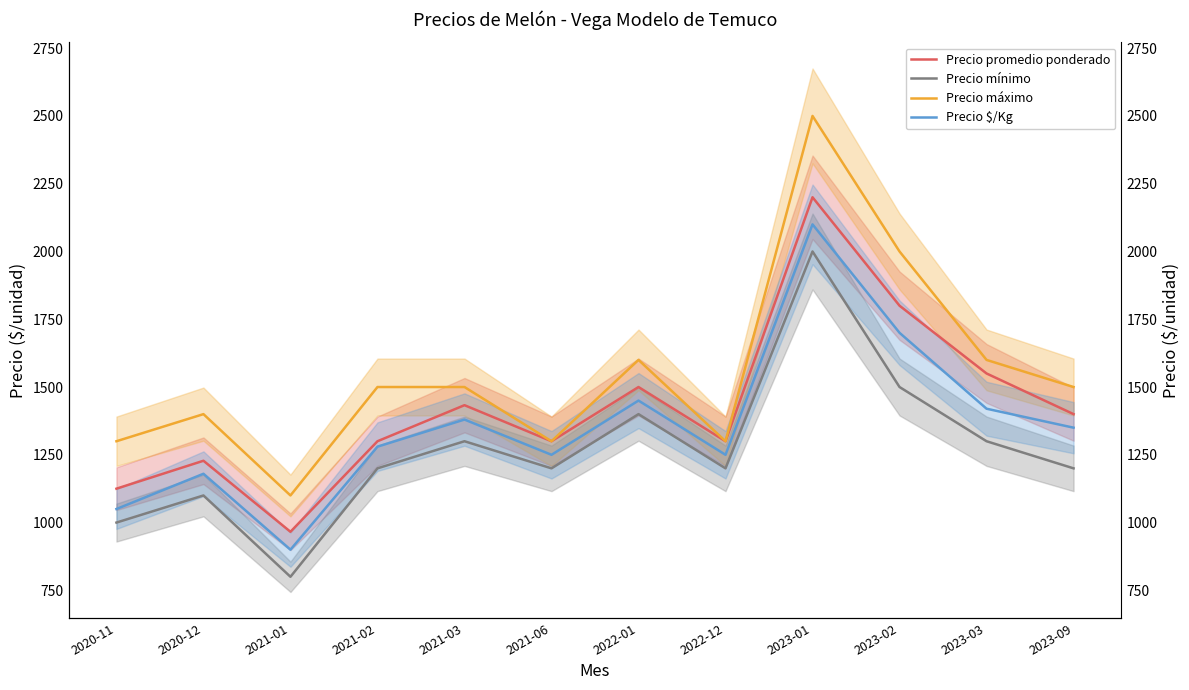

Where is the first local minimum for Precio promedio ponderado?

2021-01